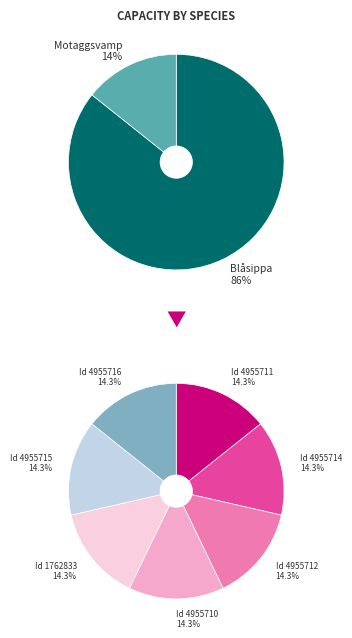

What is the ratio of the value at 4955715 to the value at 4955712?

1.0